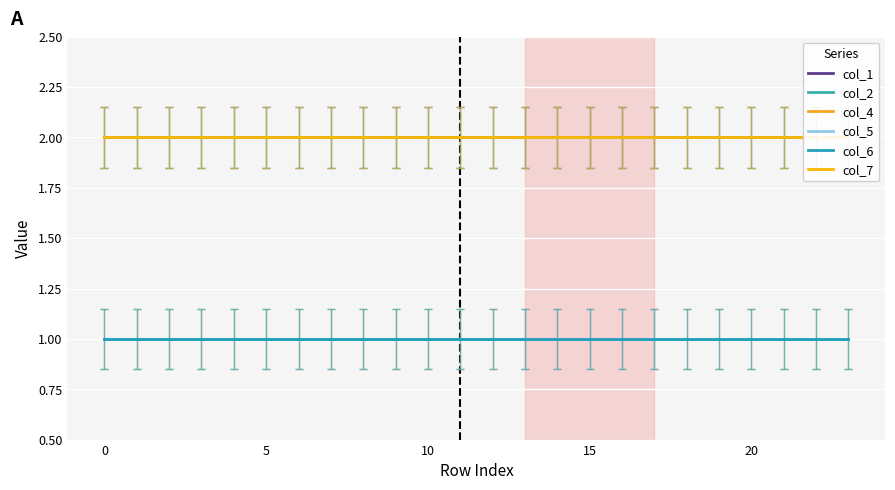

What is the label of the 5th point from the right?

19